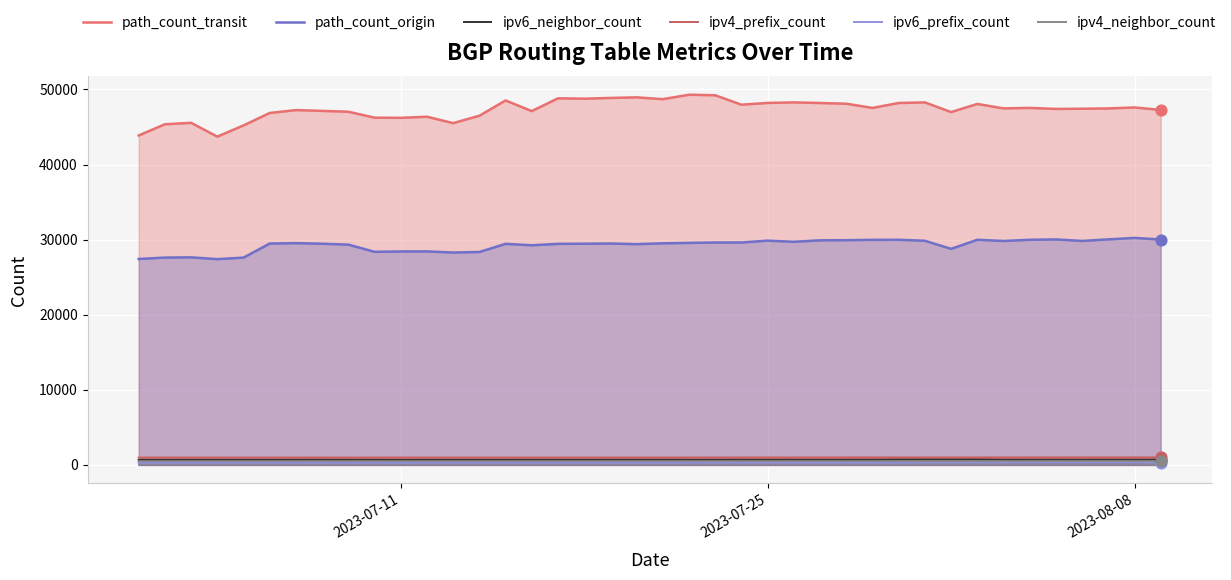

Which series contains the highest Y value?

path_count_transit